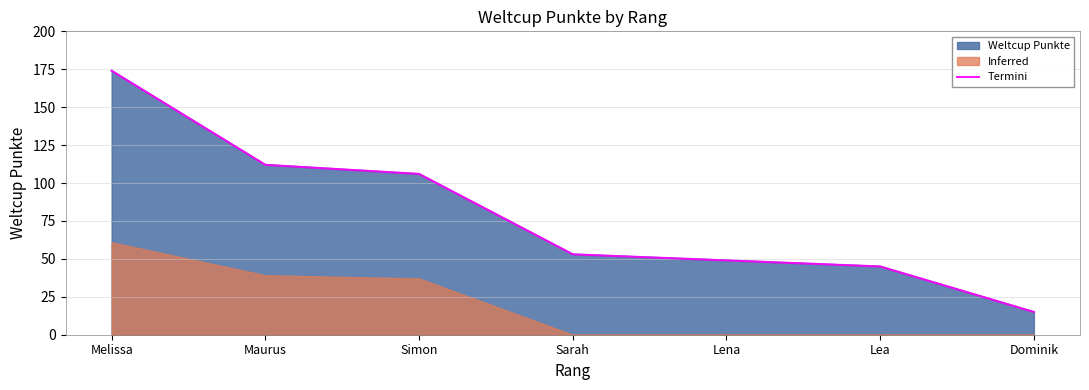

What is the smallest value displayed?

15